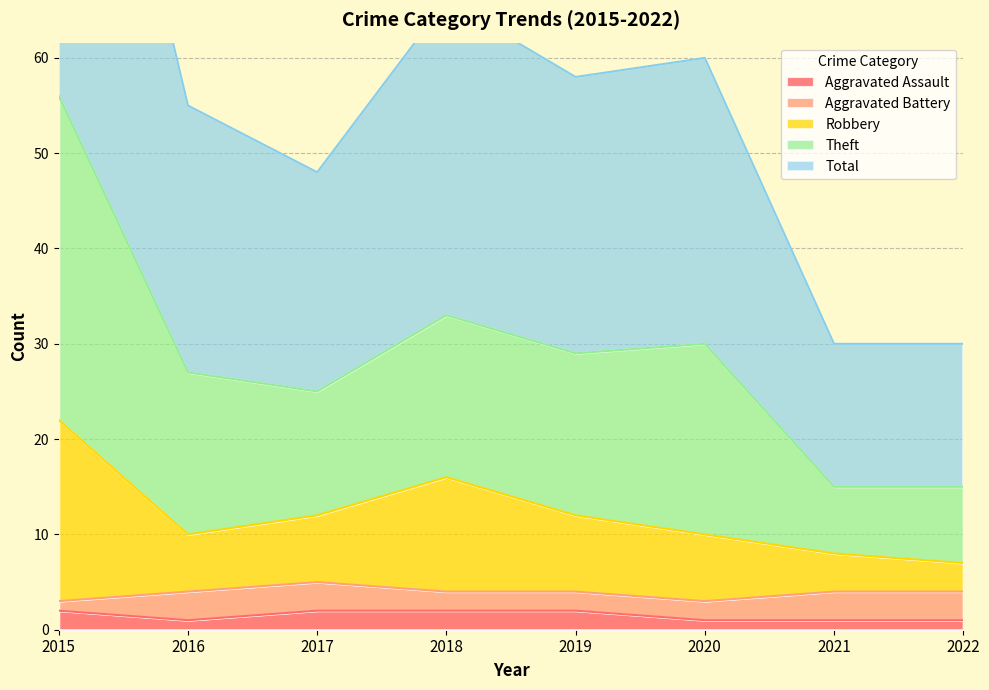

How many values in the Total series exceed 29?

3